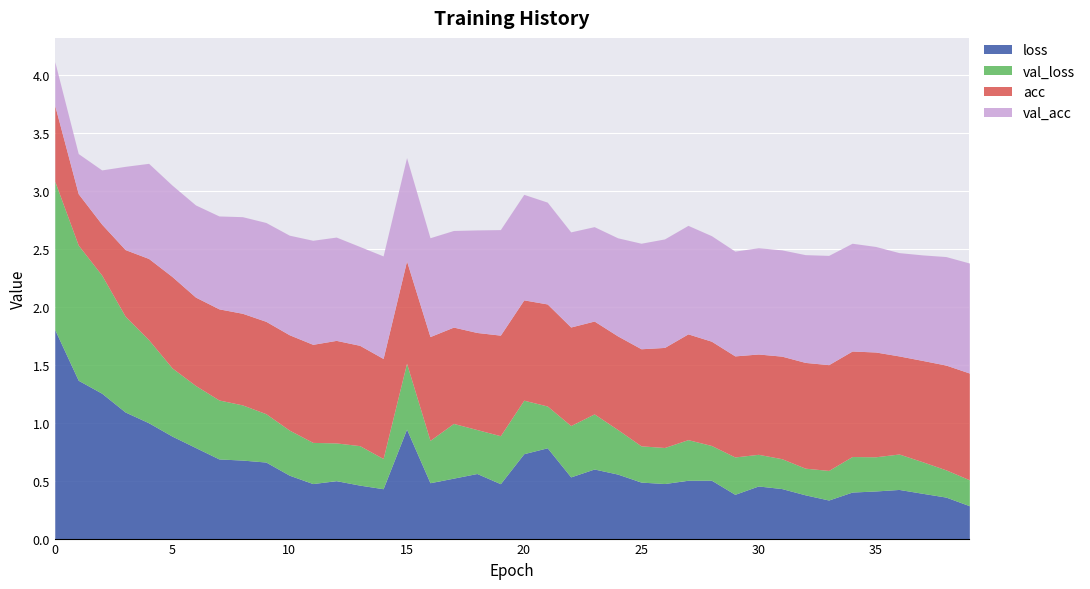

What is the value of the loss point at the 6th from the left?

0.9